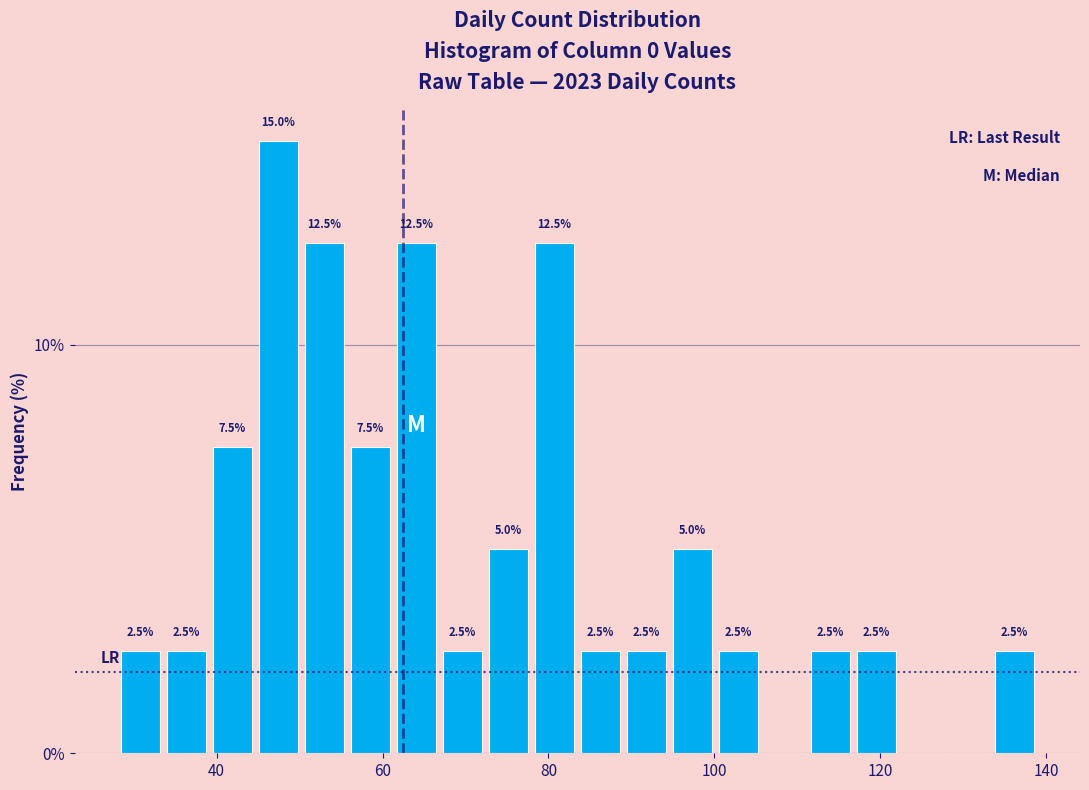

Read against the x-axis, roughly where is the centre of the tallest bar?

48